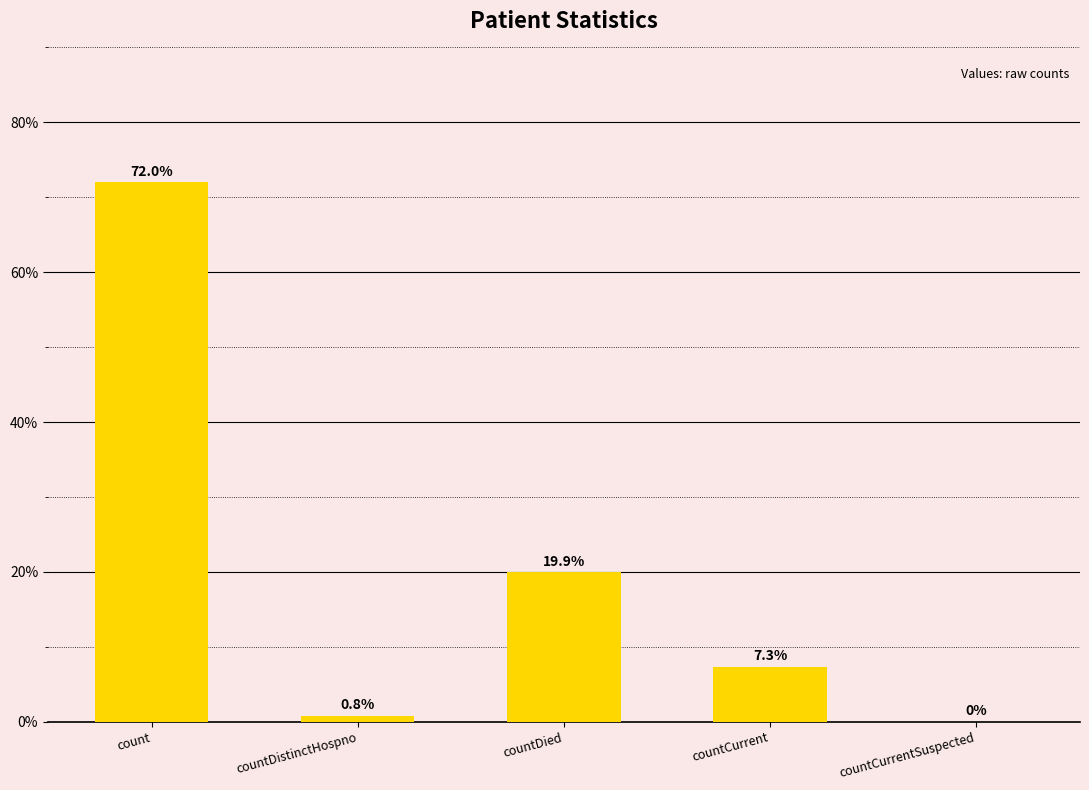

Are the bars horizontal?

No